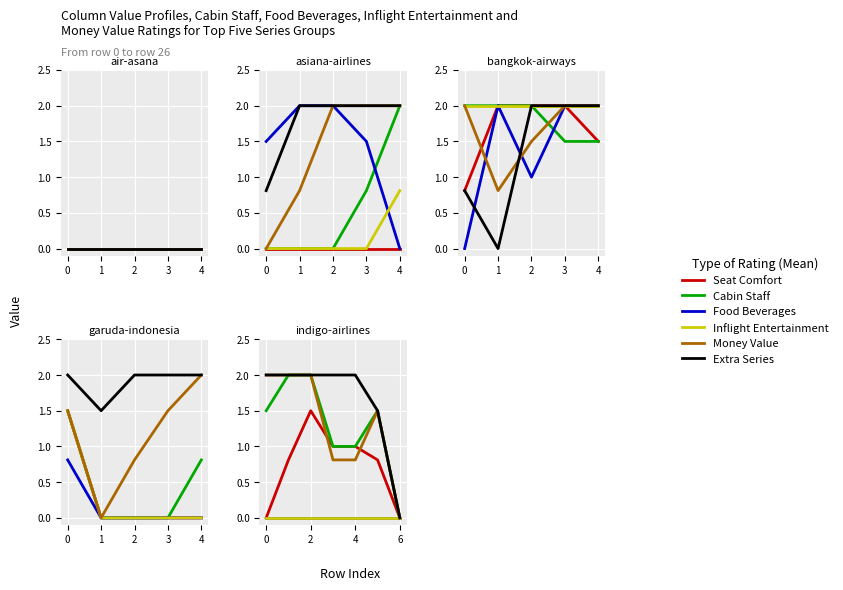

Where is the first local maximum for Money Value?

4